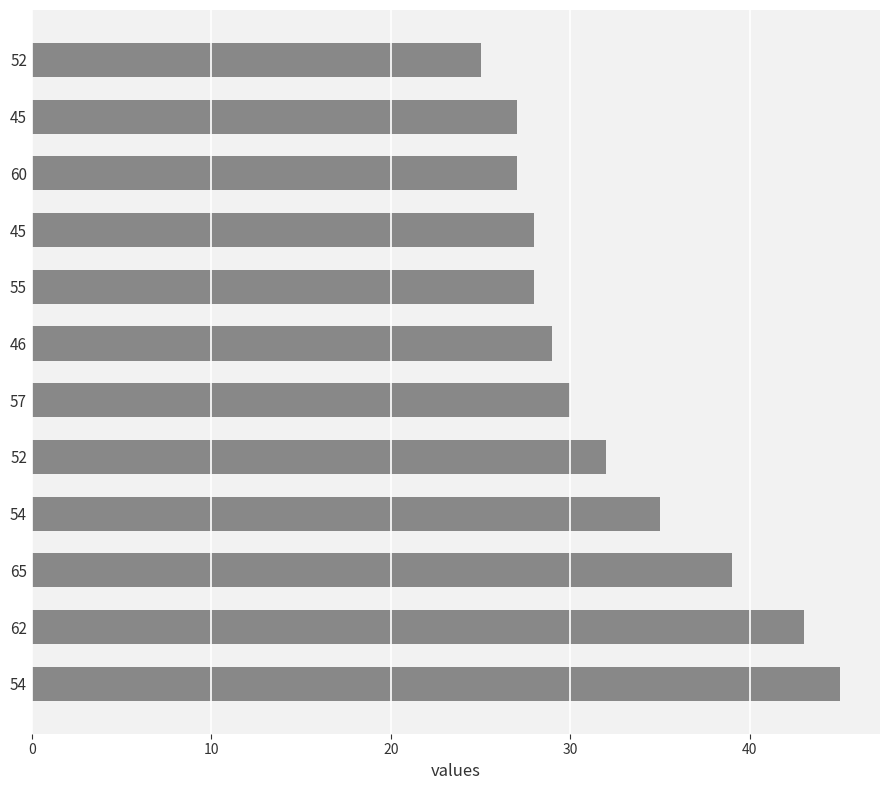

Does the chart contain any negative values?

No